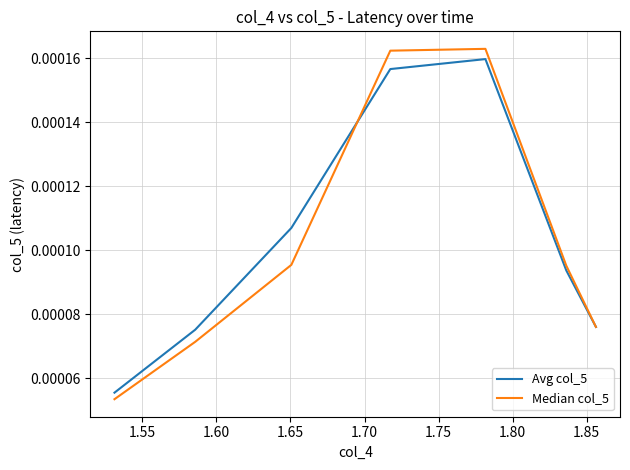

What are all the series names shown in the legend?

Avg col_5, Median col_5